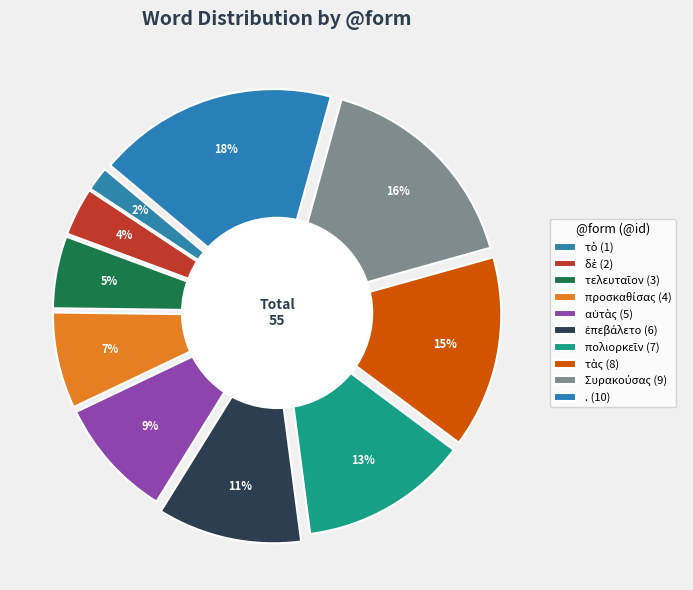

What percentage is the δὲ slice, to the nearest percent?

4%